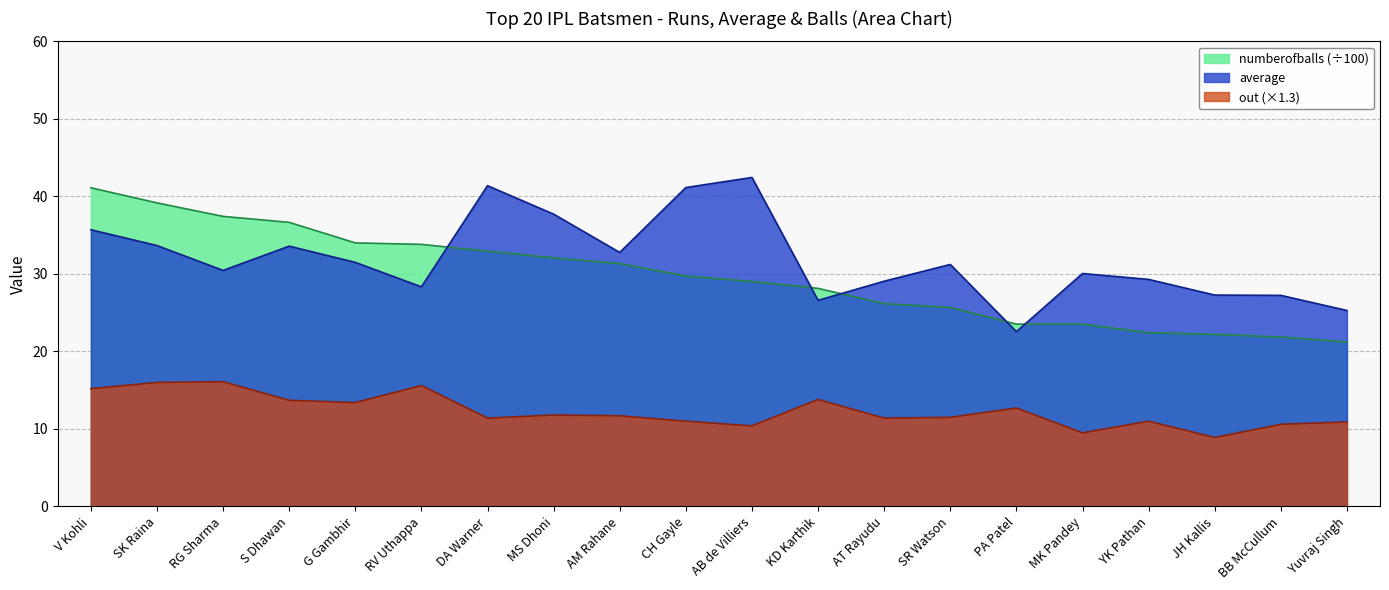

Is it true that numberofballs_scaled equals 21.2 at Yuvraj Singh?

True